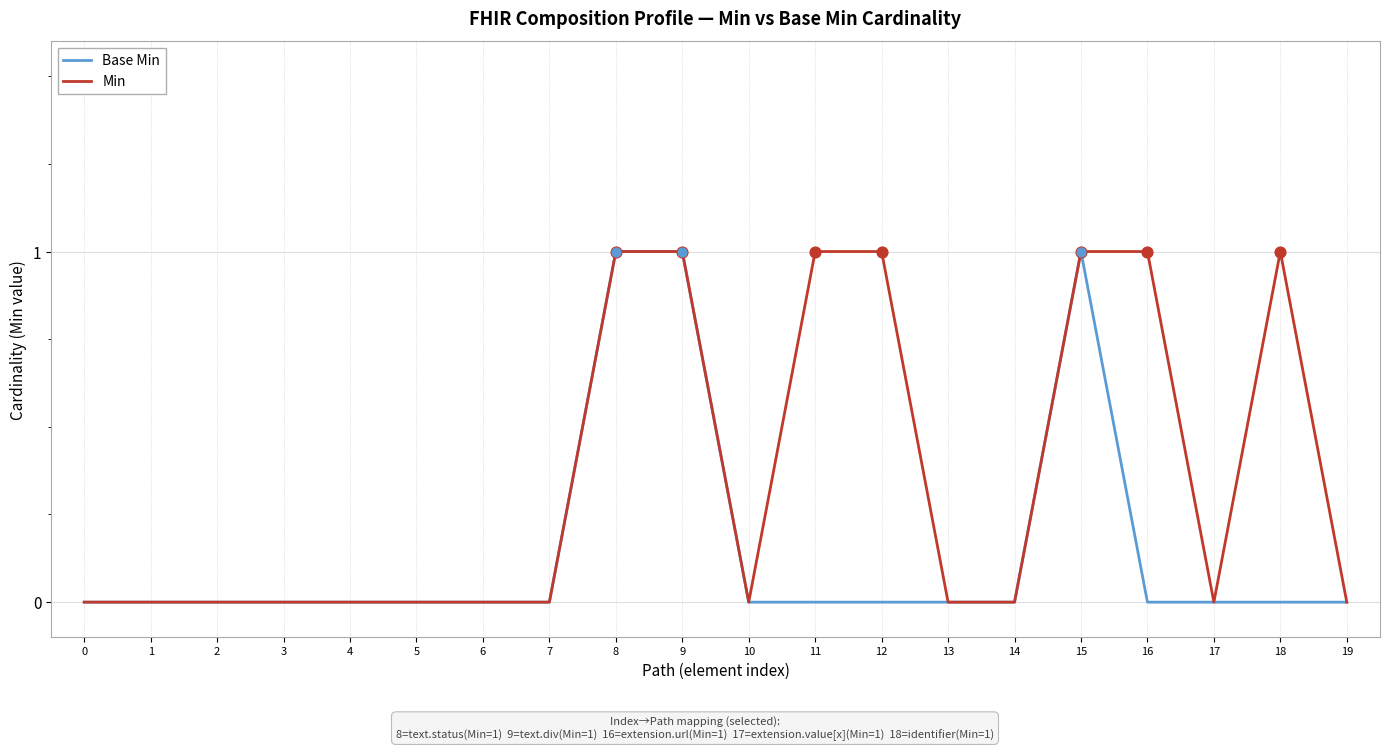

Which series has the largest total across all categories?

Min